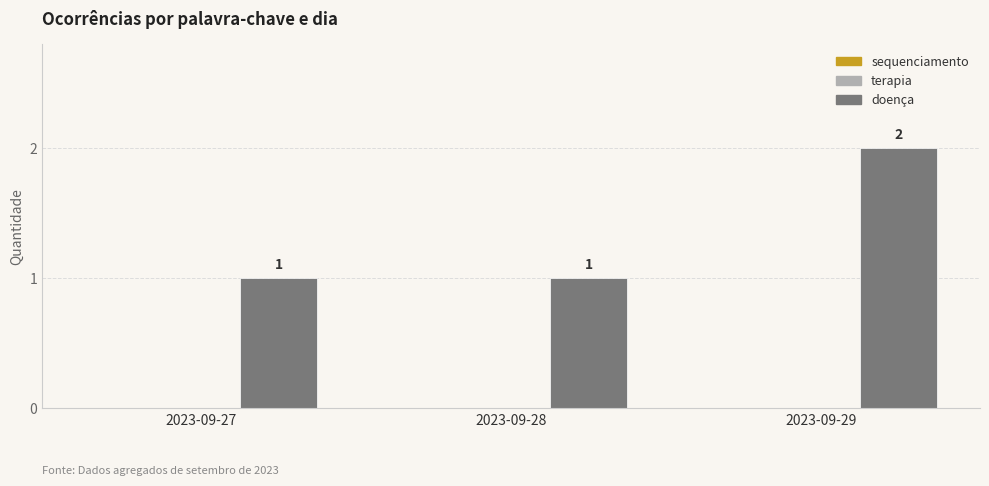

Reading left to right, what are all the values shown in this chart?

1	1	2